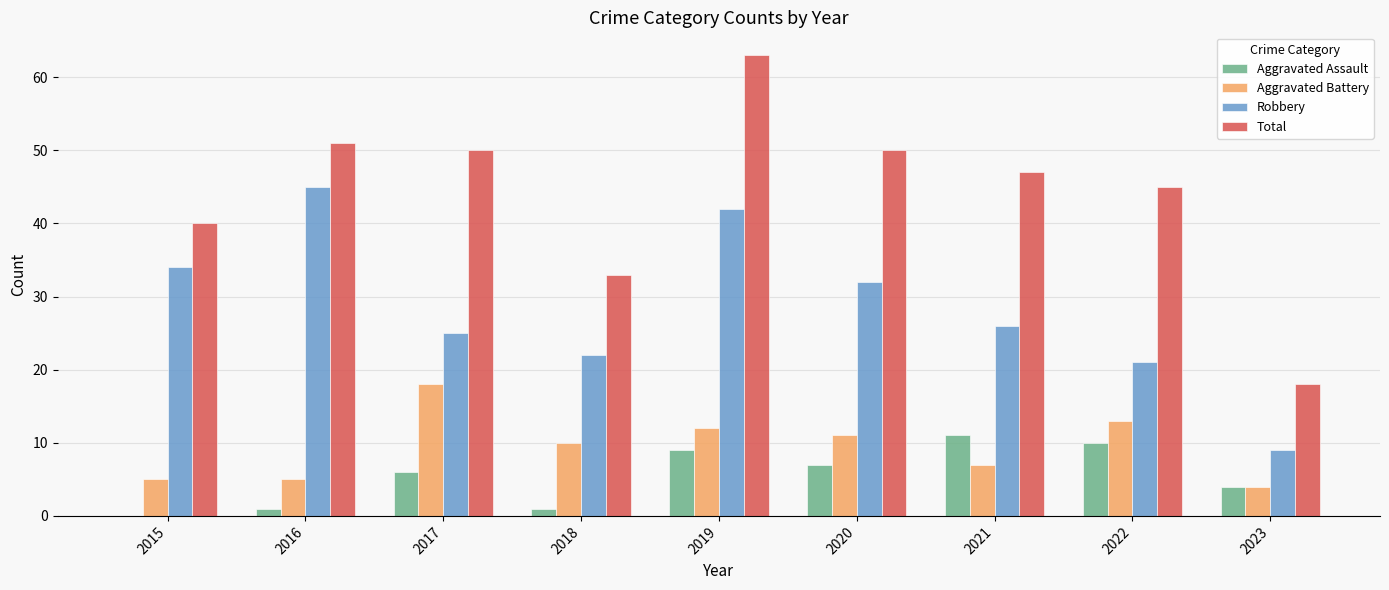

How many groups of bars are there?

9